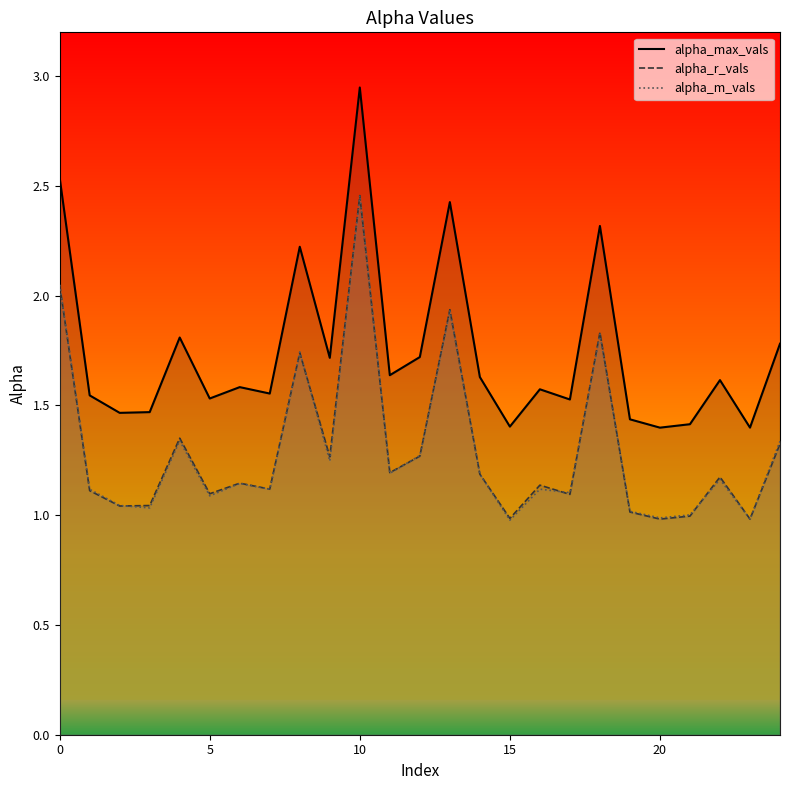

The value of alpha_m_vals at 24 is 0.9. True or false?

False